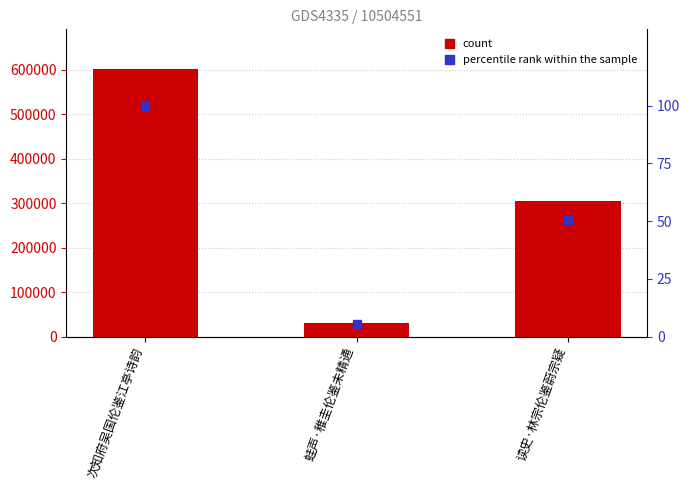

What is the total value across all series at 蛙声·稚圭伦鉴未精通?

31681.3